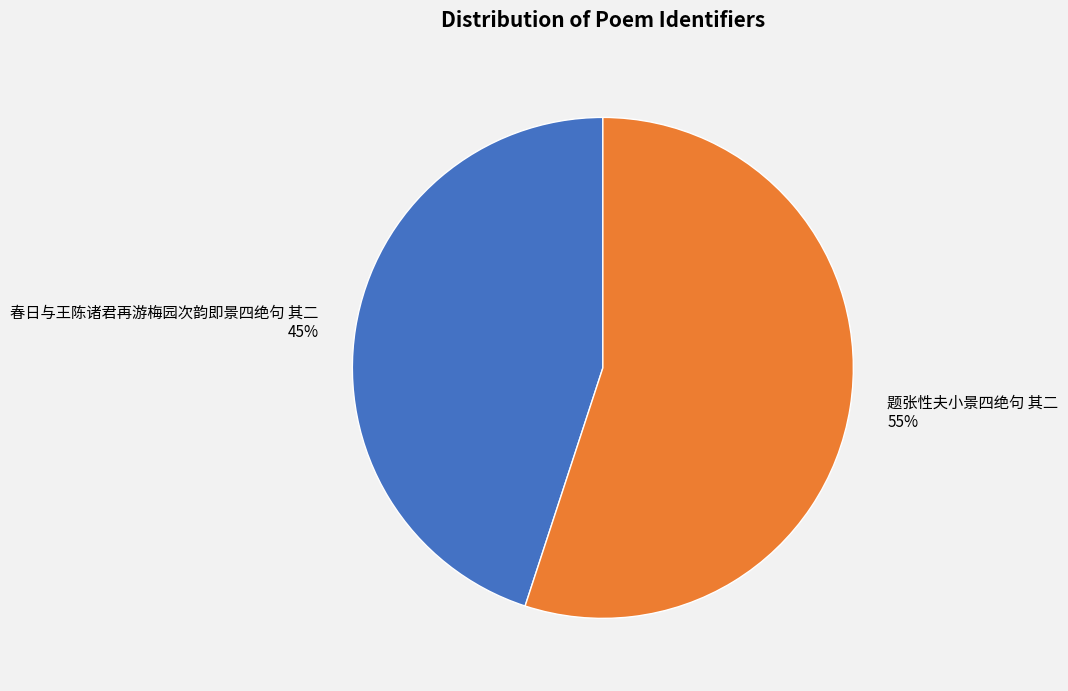

What is the largest slice in the pie chart?

题张性夫小景四绝句 其二